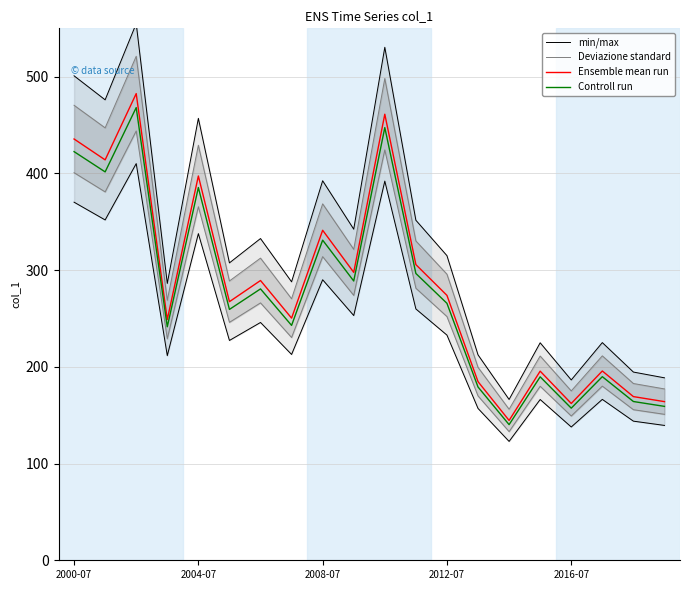

How many lines are shown in the chart?

4